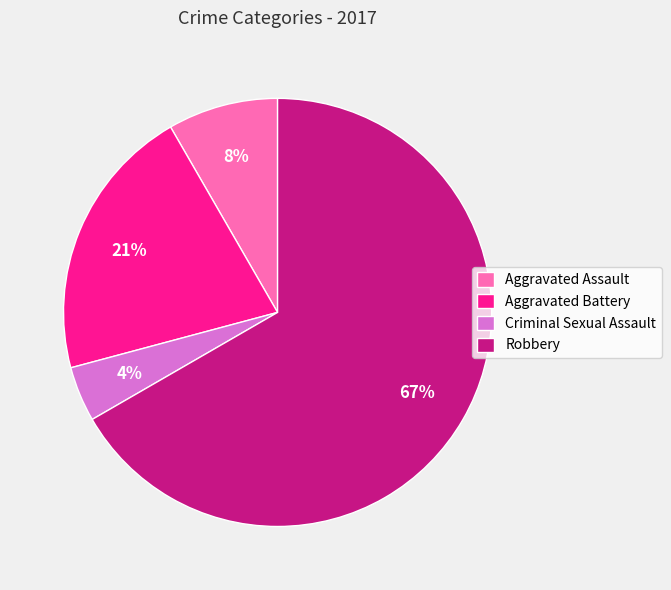

To the nearest percent, what percentage of the pie is Aggravated Assault?

8%